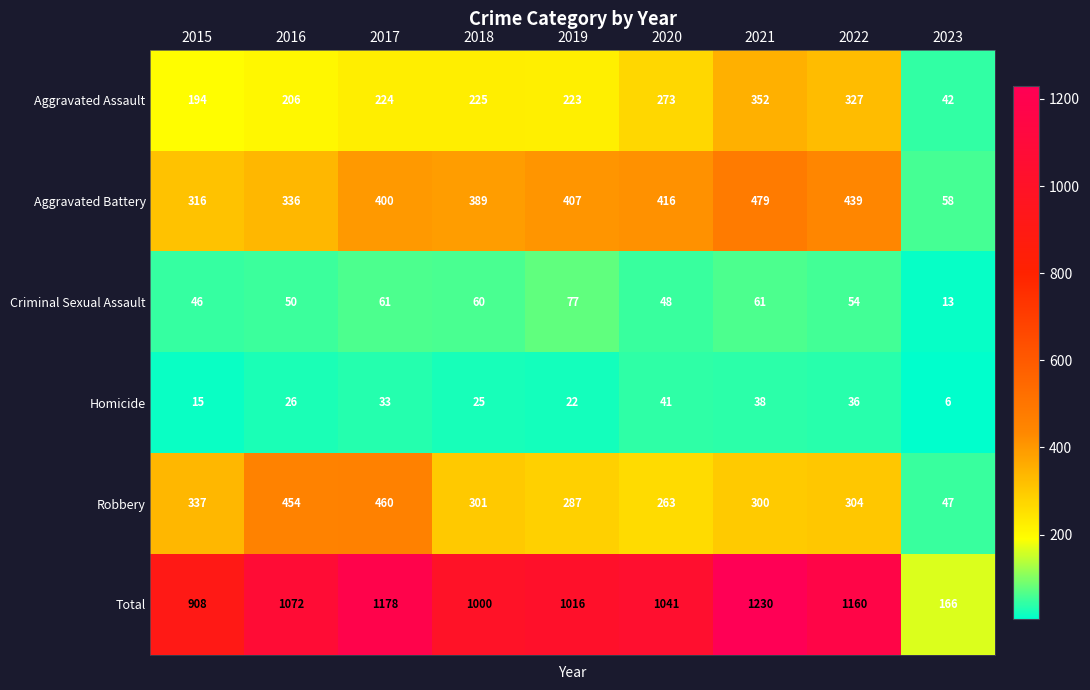

What is the minimum value shown in the chart?

6